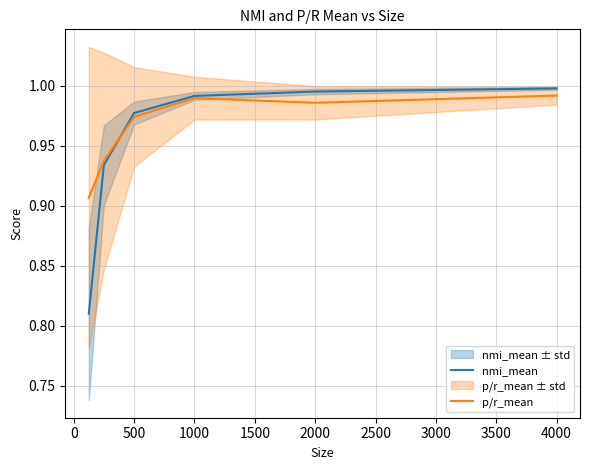

True or false: nmi_mean has a value of 1.0 at 4000.

True